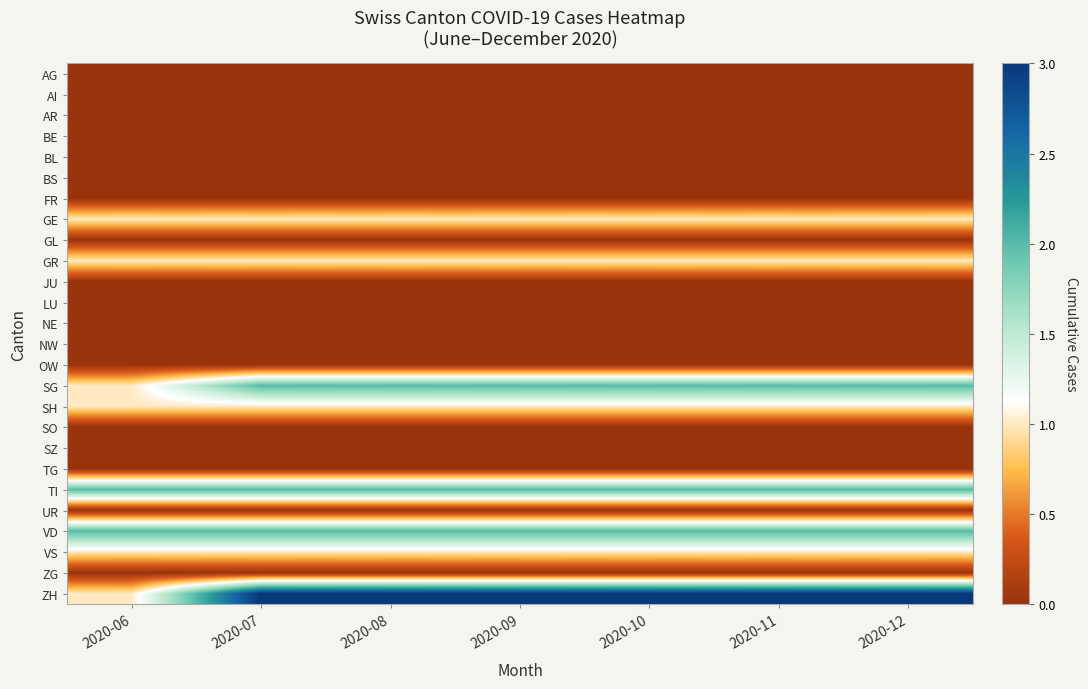

Reading right to left, what are all the values shown in this chart?

AG: 2020-12=0	2020-11=0	2020-10=0	2020-09=0	2020-08=0	2020-07=0	2020-06=0
AI: 2020-12=0	2020-11=0	2020-10=0	2020-09=0	2020-08=0	2020-07=0	2020-06=0
AR: 2020-12=0	2020-11=0	2020-10=0	2020-09=0	2020-08=0	2020-07=0	2020-06=0
BE: 2020-12=0	2020-11=0	2020-10=0	2020-09=0	2020-08=0	2020-07=0	2020-06=0
BL: 2020-12=0	2020-11=0	2020-10=0	2020-09=0	2020-08=0	2020-07=0	2020-06=0
BS: 2020-12=0	2020-11=0	2020-10=0	2020-09=0	2020-08=0	2020-07=0	2020-06=0
FR: 2020-12=0	2020-11=0	2020-10=0	2020-09=0	2020-08=0	2020-07=0	2020-06=0
GE: 2020-12=1	2020-11=1	2020-10=1	2020-09=1	2020-08=1	2020-07=1	2020-06=1
GL: 2020-12=0	2020-11=0	2020-10=0	2020-09=0	2020-08=0	2020-07=0	2020-06=0
GR: 2020-12=1	2020-11=1	2020-10=1	2020-09=1	2020-08=1	2020-07=1	2020-06=1
JU: 2020-12=0	2020-11=0	2020-10=0	2020-09=0	2020-08=0	2020-07=0	2020-06=0
LU: 2020-12=0	2020-11=0	2020-10=0	2020-09=0	2020-08=0	2020-07=0	2020-06=0
NE: 2020-12=0	2020-11=0	2020-10=0	2020-09=0	2020-08=0	2020-07=0	2020-06=0
NW: 2020-12=0	2020-11=0	2020-10=0	2020-09=0	2020-08=0	2020-07=0	2020-06=0
OW: 2020-12=0	2020-11=0	2020-10=0	2020-09=0	2020-08=0	2020-07=0	2020-06=0
SG: 2020-12=2	2020-11=2	2020-10=2	2020-09=2	2020-08=2	2020-07=2	2020-06=1
SH: 2020-12=1	2020-11=1	2020-10=1	2020-09=1	2020-08=1	2020-07=1	2020-06=1
SO: 2020-12=0	2020-11=0	2020-10=0	2020-09=0	2020-08=0	2020-07=0	2020-06=0
SZ: 2020-12=0	2020-11=0	2020-10=0	2020-09=0	2020-08=0	2020-07=0	2020-06=0
TG: 2020-12=0	2020-11=0	2020-10=0	2020-09=0	2020-08=0	2020-07=0	2020-06=0
TI: 2020-12=2	2020-11=2	2020-10=2	2020-09=2	2020-08=2	2020-07=2	2020-06=2
UR: 2020-12=0	2020-11=0	2020-10=0	2020-09=0	2020-08=0	2020-07=0	2020-06=0
VD: 2020-12=2	2020-11=2	2020-10=2	2020-09=2	2020-08=2	2020-07=2	2020-06=2
VS: 2020-12=1	2020-11=1	2020-10=1	2020-09=1	2020-08=1	2020-07=1	2020-06=1
ZG: 2020-12=0	2020-11=0	2020-10=0	2020-09=0	2020-08=0	2020-07=0	2020-06=0
ZH: 2020-12=3	2020-11=3	2020-10=3	2020-09=3	2020-08=3	2020-07=3	2020-06=1